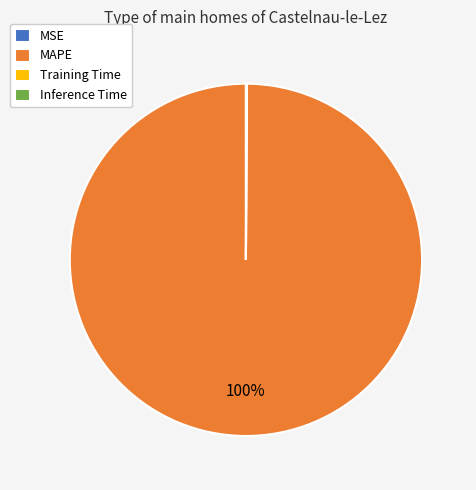

The MAPE slice represents 100% of the pie. True or false?

True